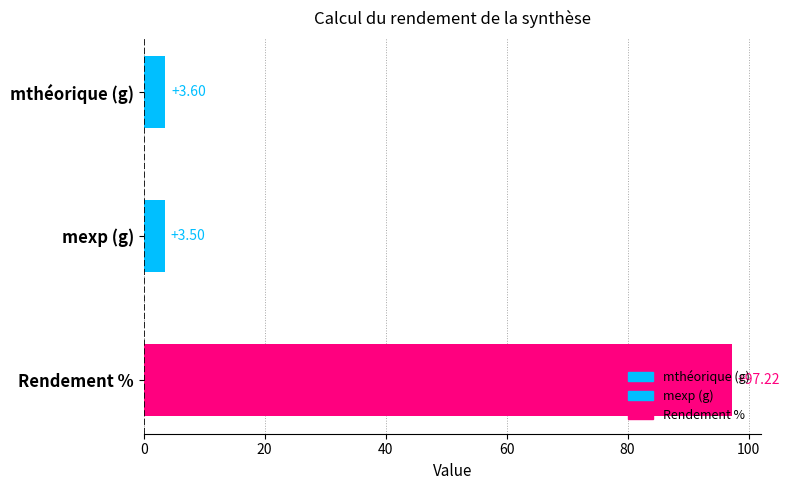

The value at Rendement % is 49.1. True or false?

False